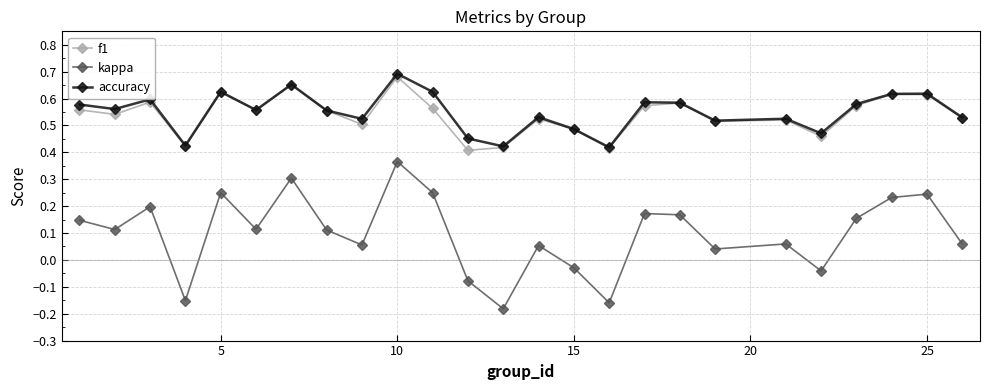

True or false: f1 has more than 0 points higher than both neighbors.

True